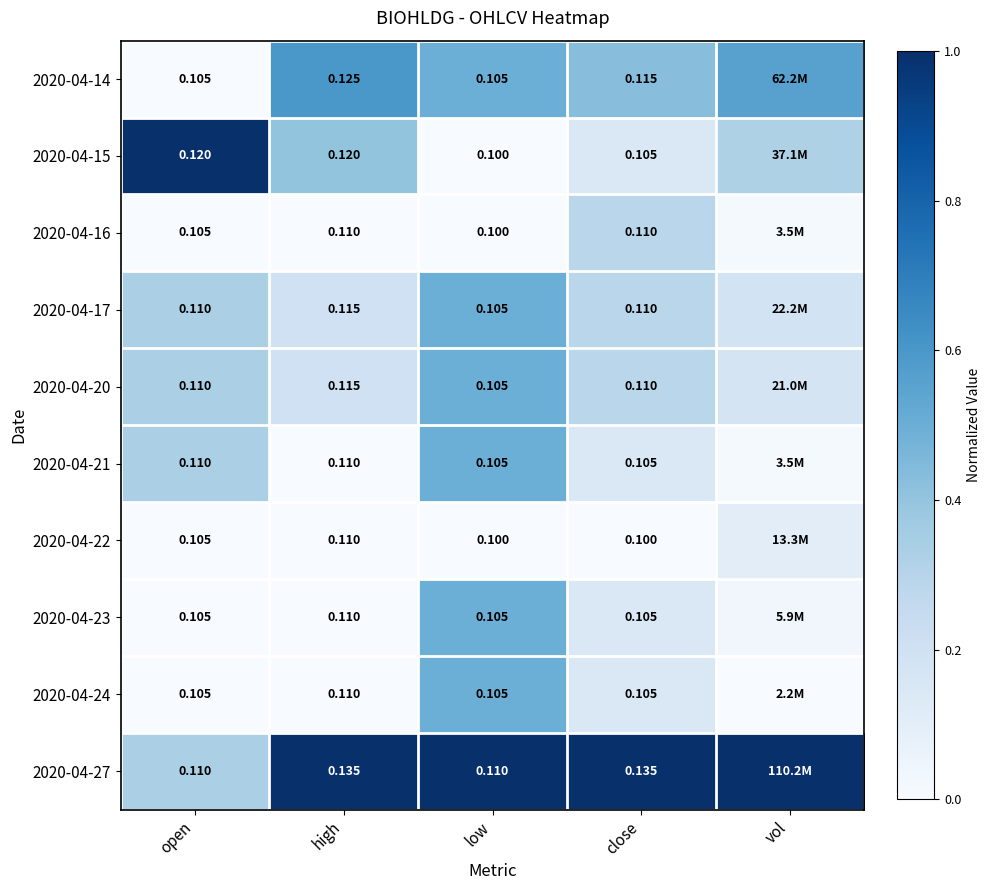

Is the value of 2020-04-21 at close greater than the value of 2020-04-14 at high?

No